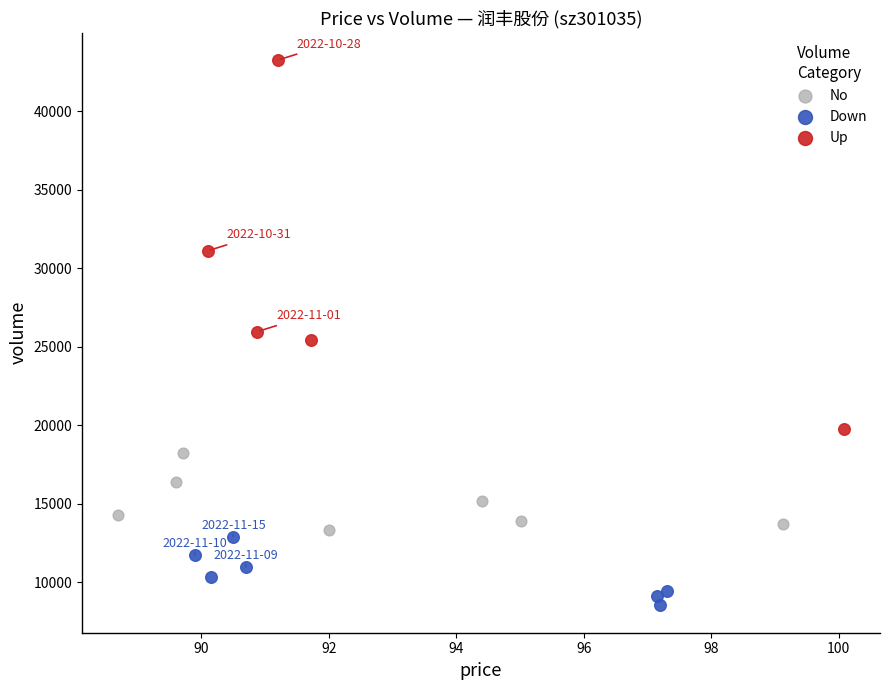

Which series contains the lowest Y value?

Down